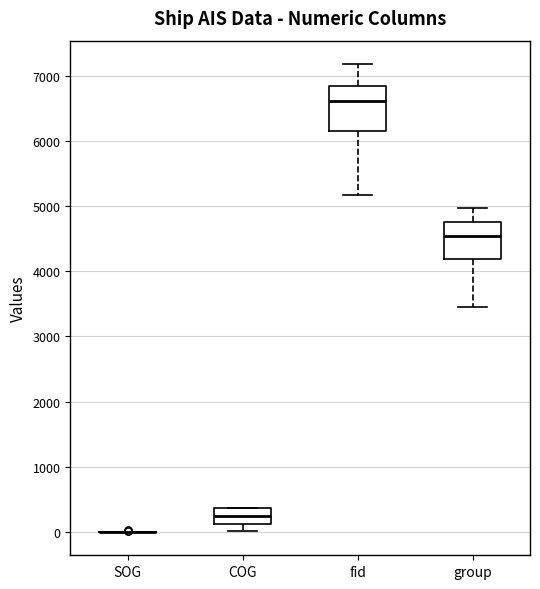

Where does the lower whisker of the box for fid end on the y-axis? The values are not printed on the chart, so give them approximately, as read against the axis.

5200